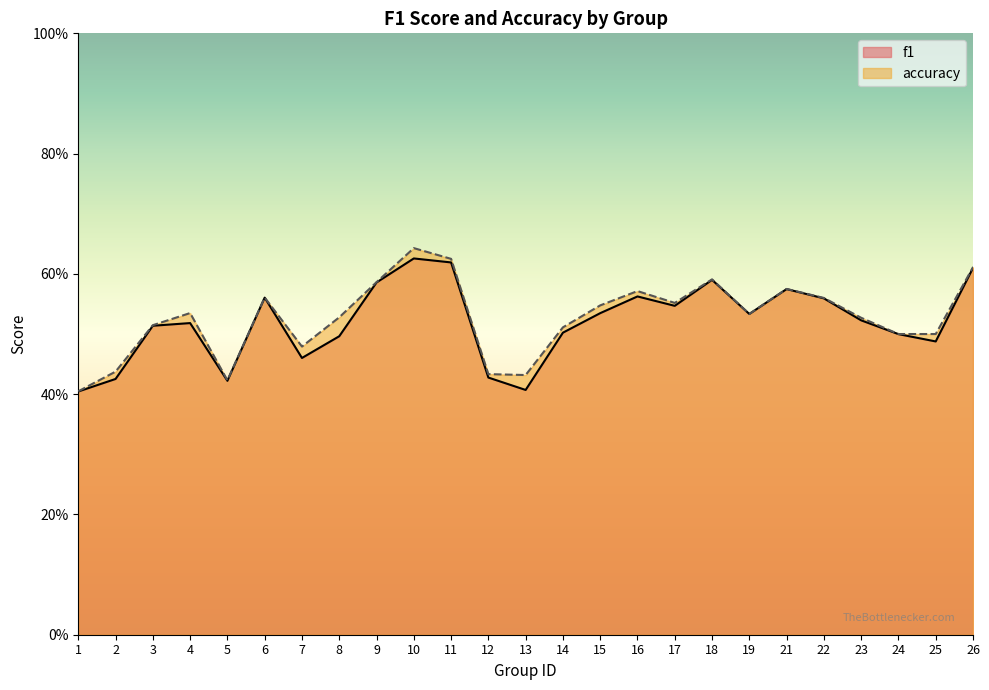

Reading left to right, extract all data points from this chart.

f1: 0.4	0.4	0.5	0.5	0.4	0.6	0.5	0.5	0.6	0.6	0.6	0.4	0.4	0.5	0.5	0.6	0.5	0.6	0.5	0.6	0.6	0.5	0.5	0.5	0.6
accuracy: 0.4	0.4	0.5	0.5	0.4	0.6	0.5	0.5	0.6	0.6	0.6	0.4	0.4	0.5	0.5	0.6	0.6	0.6	0.5	0.6	0.6	0.5	0.5	0.5	0.6